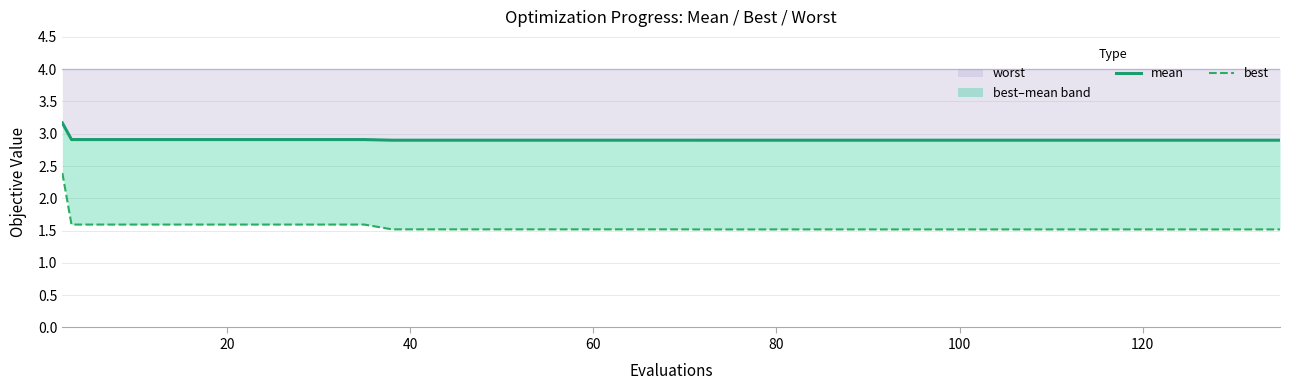

What is the difference between the maximum and minimum values in the mean series?

0.3